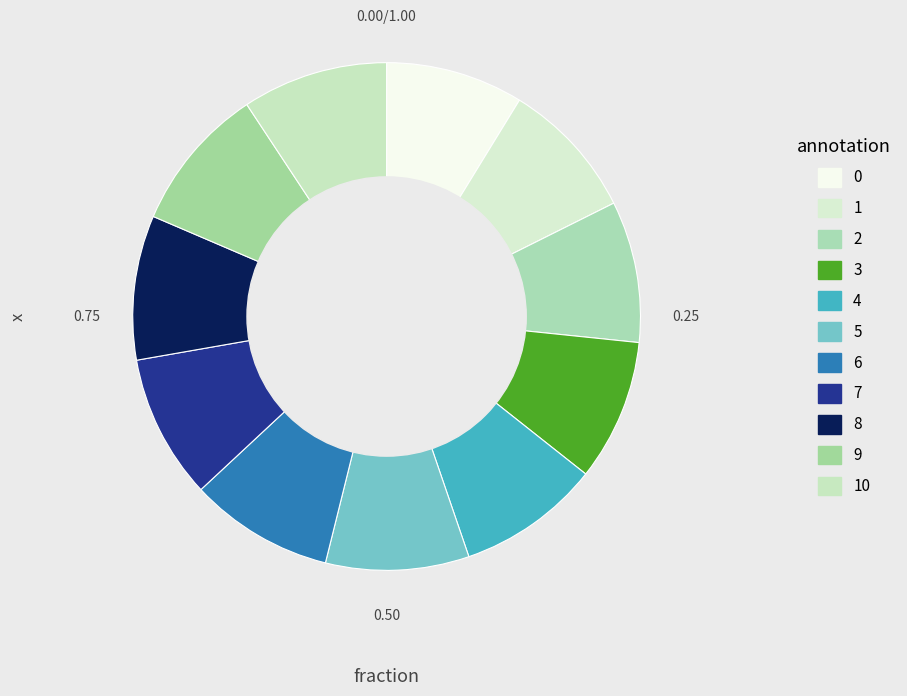

How many segments does this pie chart have?

11